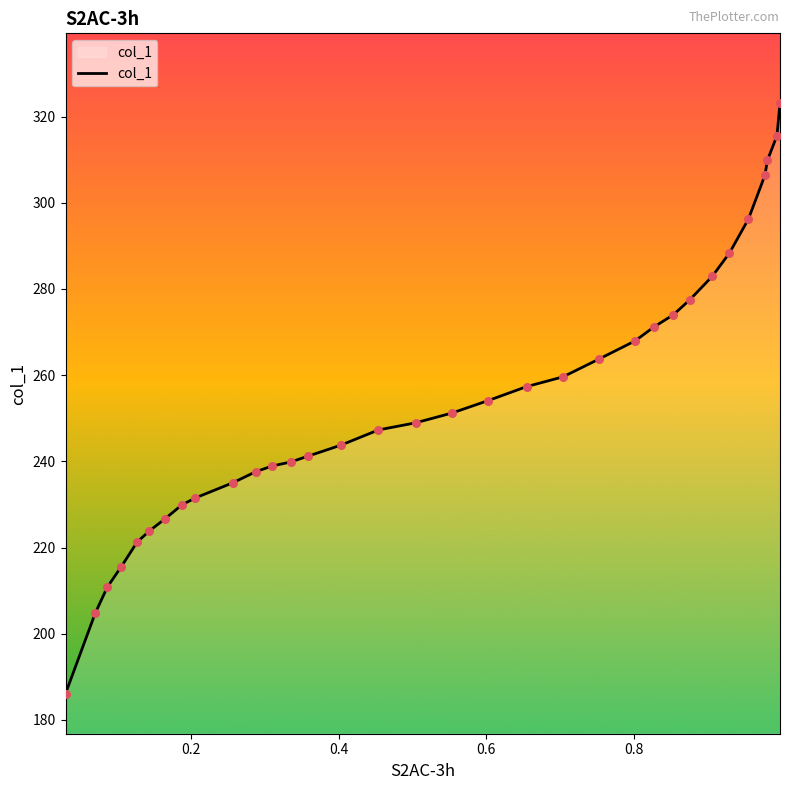

What is the maximum value shown in the chart?

323.1